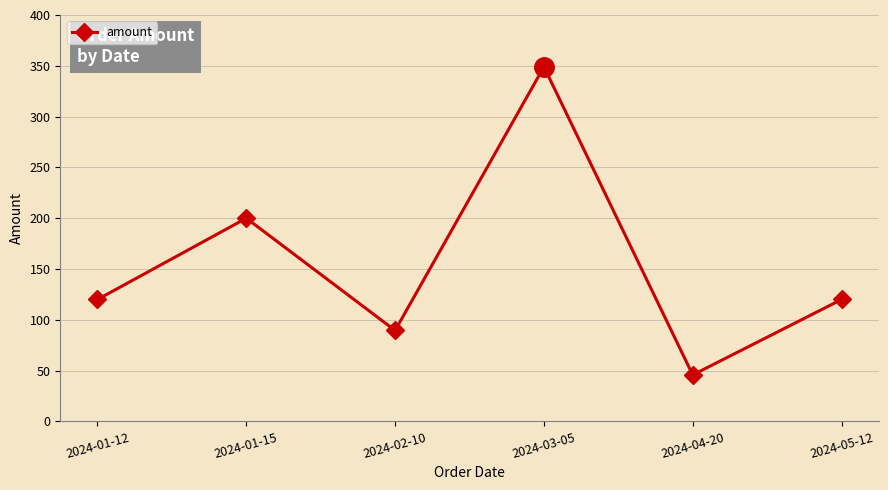

What is the greatest value displayed?

349.0